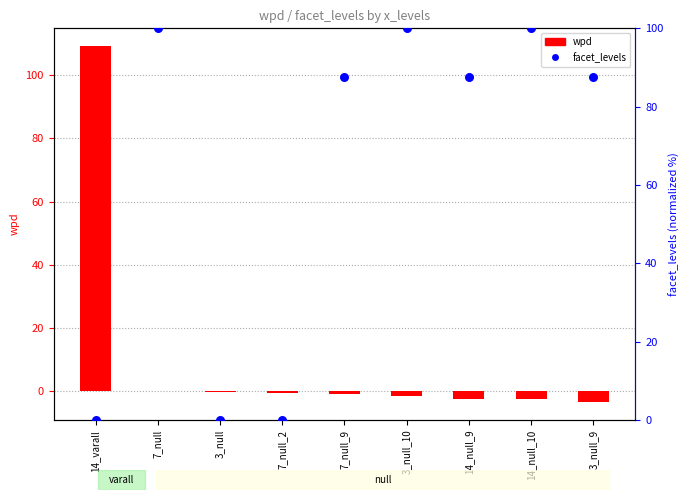

Which series has the largest total across all categories?

facet_levels (norm)